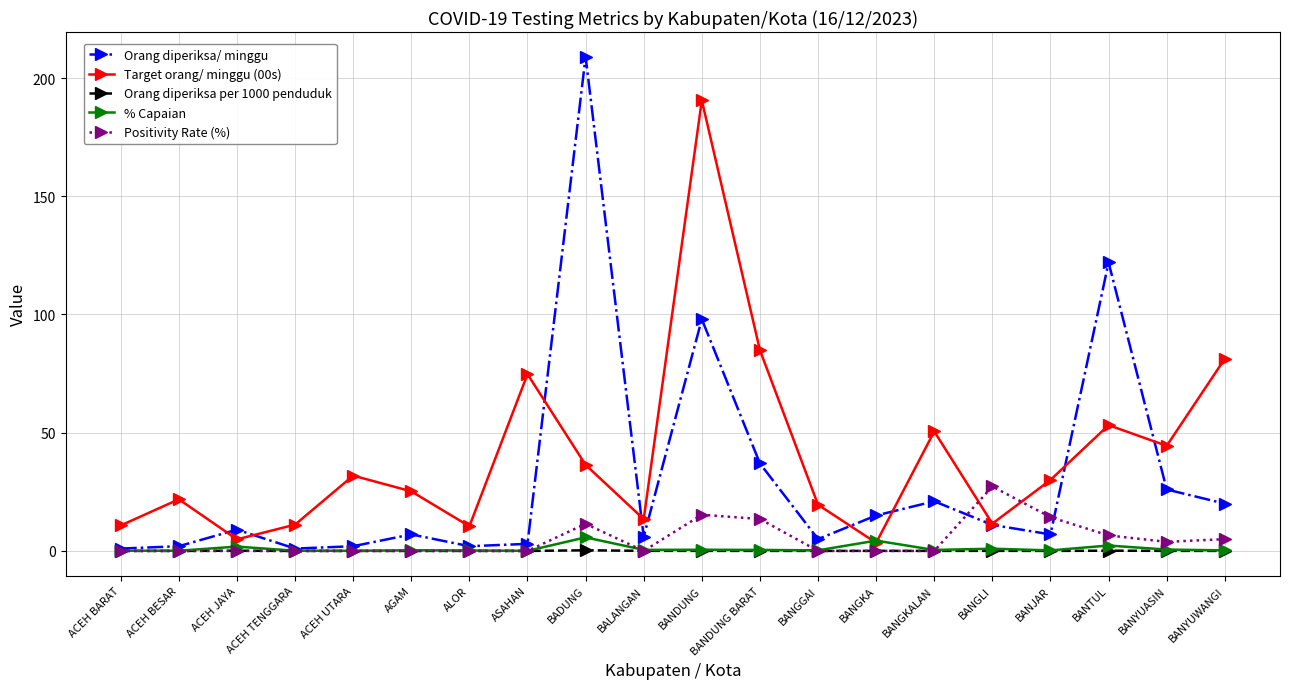

What is the label of the 8th point from the right?

BANGGAI